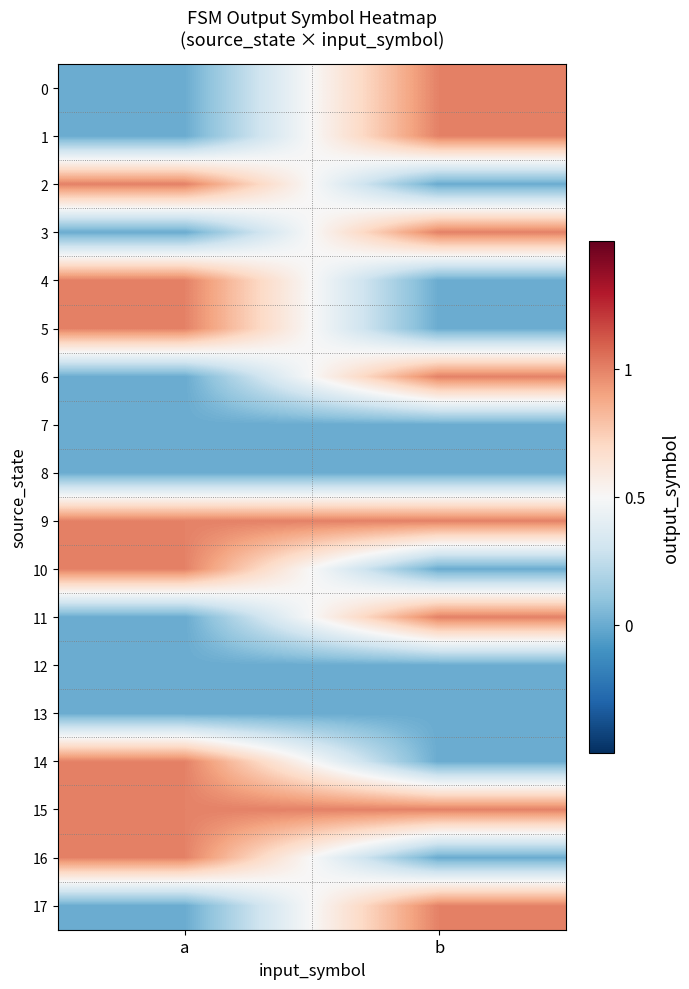

Reading right to left, transcribe all the data shown in this chart.

0: b=1	a=0
1: b=1	a=0
2: b=0	a=1
3: b=1	a=0
4: b=0	a=1
5: b=0	a=1
6: b=1	a=0
7: b=0	a=0
8: b=0	a=0
9: b=1	a=1
10: b=0	a=1
11: b=1	a=0
12: b=0	a=0
13: b=0	a=0
14: b=0	a=1
15: b=1	a=1
16: b=0	a=1
17: b=1	a=0